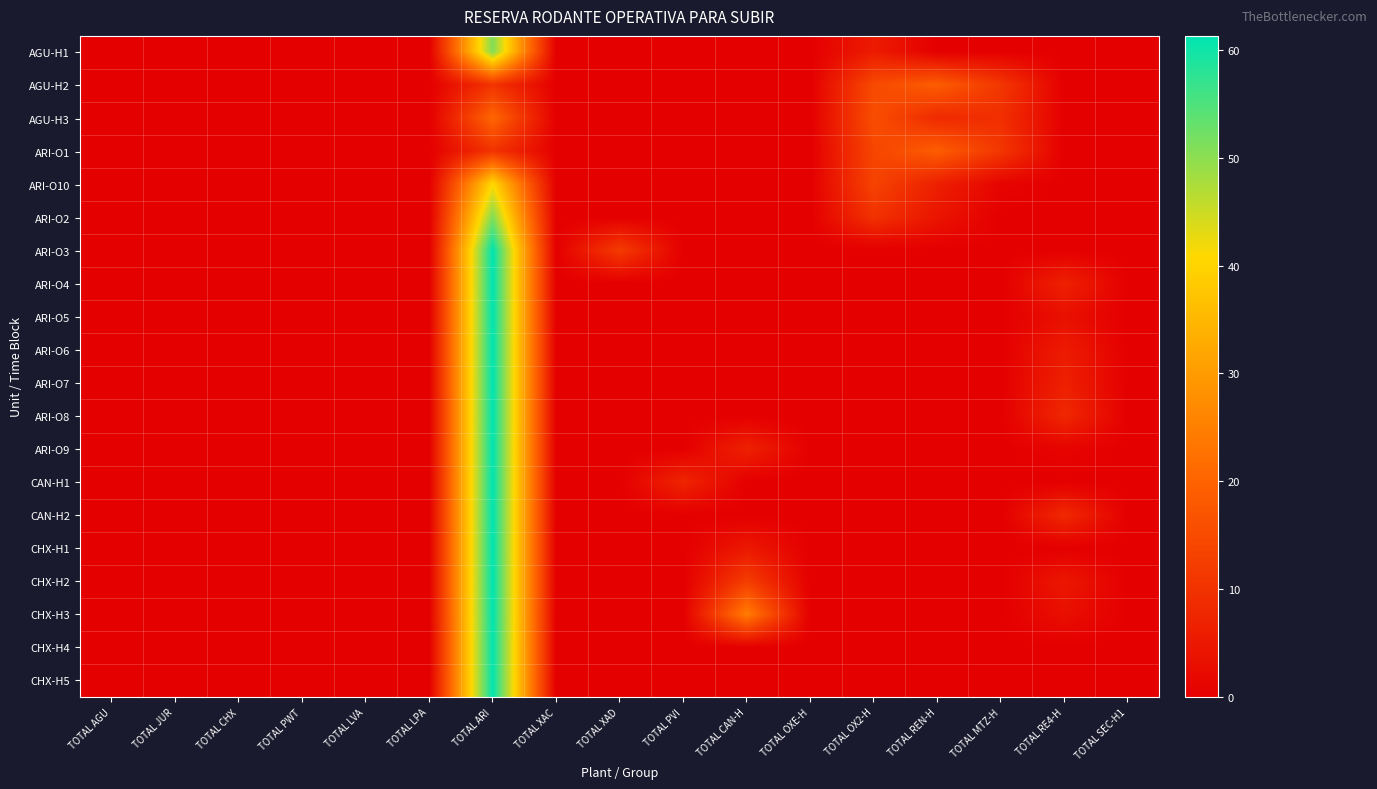

Reading left to right, list all the values displayed in this chart.

AGU-H1: TOTAL AGU=0.0	TOTAL JUR=0.0	TOTAL CHX=0.0	TOTAL PWT=0.0	TOTAL LVA=0.0	TOTAL LPA=0.0	TOTAL ARI=51.0	TOTAL XAC=0.0	TOTAL XAD=0.0	TOTAL PVI=0.0	TOTAL CAN-H=0.0	TOTAL OXE-H=0.0	TOTAL OX2-H=5.5	TOTAL REN-H=0.0	TOTAL MTZ-H=0.0	TOTAL RE4-H=0.0	TOTAL SEC-H1=0.0
AGU-H2: TOTAL AGU=0.0	TOTAL JUR=0.0	TOTAL CHX=0.0	TOTAL PWT=0.0	TOTAL LVA=0.0	TOTAL LPA=0.0	TOTAL ARI=10.3	TOTAL XAC=0.0	TOTAL XAD=0.0	TOTAL PVI=0.0	TOTAL CAN-H=0.0	TOTAL OXE-H=0.0	TOTAL OX2-H=14.9	TOTAL REN-H=18.7	TOTAL MTZ-H=11.0	TOTAL RE4-H=0.0	TOTAL SEC-H1=0.0
AGU-H3: TOTAL AGU=0.0	TOTAL JUR=0.0	TOTAL CHX=0.0	TOTAL PWT=0.0	TOTAL LVA=0.0	TOTAL LPA=0.0	TOTAL ARI=20.6	TOTAL XAC=0.0	TOTAL XAD=0.0	TOTAL PVI=0.0	TOTAL CAN-H=0.0	TOTAL OXE-H=0.0	TOTAL OX2-H=15.7	TOTAL REN-H=8.3	TOTAL MTZ-H=9.5	TOTAL RE4-H=0.0	TOTAL SEC-H1=0.0
ARI-O1: TOTAL AGU=0.0	TOTAL JUR=0.0	TOTAL CHX=0.0	TOTAL PWT=0.0	TOTAL LVA=0.0	TOTAL LPA=0.0	TOTAL ARI=10.3	TOTAL XAC=0.0	TOTAL XAD=0.0	TOTAL PVI=0.0	TOTAL CAN-H=0.0	TOTAL OXE-H=0.0	TOTAL OX2-H=14.0	TOTAL REN-H=18.7	TOTAL MTZ-H=11.0	TOTAL RE4-H=0.0	TOTAL SEC-H1=0.0
ARI-O10: TOTAL AGU=0.0	TOTAL JUR=0.0	TOTAL CHX=0.0	TOTAL PWT=0.0	TOTAL LVA=0.0	TOTAL LPA=0.0	TOTAL ARI=40.7	TOTAL XAC=0.0	TOTAL XAD=0.0	TOTAL PVI=0.0	TOTAL CAN-H=0.0	TOTAL OXE-H=0.0	TOTAL OX2-H=13.6	TOTAL REN-H=6.3	TOTAL MTZ-H=1.0	TOTAL RE4-H=0.0	TOTAL SEC-H1=0.0
ARI-O2: TOTAL AGU=0.0	TOTAL JUR=0.0	TOTAL CHX=0.0	TOTAL PWT=0.0	TOTAL LVA=0.0	TOTAL LPA=0.0	TOTAL ARI=51.0	TOTAL XAC=0.0	TOTAL XAD=0.0	TOTAL PVI=0.0	TOTAL CAN-H=0.0	TOTAL OXE-H=0.0	TOTAL OX2-H=10.1	TOTAL REN-H=4.2	TOTAL MTZ-H=0.0	TOTAL RE4-H=0.0	TOTAL SEC-H1=0.0
ARI-O3: TOTAL AGU=0.0	TOTAL JUR=0.0	TOTAL CHX=0.0	TOTAL PWT=0.0	TOTAL LVA=0.0	TOTAL LPA=0.0	TOTAL ARI=61.3	TOTAL XAC=0.0	TOTAL XAD=12.0	TOTAL PVI=0.0	TOTAL CAN-H=0.0	TOTAL OXE-H=0.0	TOTAL OX2-H=0.0	TOTAL REN-H=0.0	TOTAL MTZ-H=0.0	TOTAL RE4-H=0.0	TOTAL SEC-H1=0.0
ARI-O4: TOTAL AGU=0.0	TOTAL JUR=0.0	TOTAL CHX=0.0	TOTAL PWT=0.0	TOTAL LVA=0.0	TOTAL LPA=0.0	TOTAL ARI=61.3	TOTAL XAC=0.0	TOTAL XAD=0.0	TOTAL PVI=0.0	TOTAL CAN-H=0.0	TOTAL OXE-H=0.0	TOTAL OX2-H=0.0	TOTAL REN-H=0.0	TOTAL MTZ-H=0.0	TOTAL RE4-H=6.7	TOTAL SEC-H1=0.0
ARI-O5: TOTAL AGU=0.0	TOTAL JUR=0.0	TOTAL CHX=0.0	TOTAL PWT=0.0	TOTAL LVA=0.0	TOTAL LPA=0.0	TOTAL ARI=61.3	TOTAL XAC=0.0	TOTAL XAD=0.0	TOTAL PVI=0.0	TOTAL CAN-H=0.0	TOTAL OXE-H=0.0	TOTAL OX2-H=0.0	TOTAL REN-H=0.0	TOTAL MTZ-H=0.0	TOTAL RE4-H=3.1	TOTAL SEC-H1=0.0
ARI-O6: TOTAL AGU=0.0	TOTAL JUR=0.0	TOTAL CHX=0.0	TOTAL PWT=0.0	TOTAL LVA=0.0	TOTAL LPA=0.0	TOTAL ARI=61.3	TOTAL XAC=0.0	TOTAL XAD=0.0	TOTAL PVI=0.0	TOTAL CAN-H=0.0	TOTAL OXE-H=0.0	TOTAL OX2-H=0.0	TOTAL REN-H=0.0	TOTAL MTZ-H=0.0	TOTAL RE4-H=5.5	TOTAL SEC-H1=0.0
ARI-O7: TOTAL AGU=0.0	TOTAL JUR=0.0	TOTAL CHX=0.0	TOTAL PWT=0.0	TOTAL LVA=0.0	TOTAL LPA=0.0	TOTAL ARI=61.3	TOTAL XAC=0.0	TOTAL XAD=0.0	TOTAL PVI=0.0	TOTAL CAN-H=0.0	TOTAL OXE-H=0.0	TOTAL OX2-H=0.0	TOTAL REN-H=0.0	TOTAL MTZ-H=0.0	TOTAL RE4-H=6.5	TOTAL SEC-H1=0.0
ARI-O8: TOTAL AGU=0.0	TOTAL JUR=0.0	TOTAL CHX=0.0	TOTAL PWT=0.0	TOTAL LVA=0.0	TOTAL LPA=0.0	TOTAL ARI=61.3	TOTAL XAC=0.0	TOTAL XAD=0.0	TOTAL PVI=0.0	TOTAL CAN-H=0.0	TOTAL OXE-H=0.0	TOTAL OX2-H=0.0	TOTAL REN-H=0.0	TOTAL MTZ-H=0.0	TOTAL RE4-H=8.0	TOTAL SEC-H1=0.0
ARI-O9: TOTAL AGU=0.0	TOTAL JUR=0.0	TOTAL CHX=0.0	TOTAL PWT=0.0	TOTAL LVA=0.0	TOTAL LPA=0.0	TOTAL ARI=61.3	TOTAL XAC=0.0	TOTAL XAD=0.0	TOTAL PVI=0.0	TOTAL CAN-H=6.8	TOTAL OXE-H=0.0	TOTAL OX2-H=0.0	TOTAL REN-H=0.0	TOTAL MTZ-H=0.0	TOTAL RE4-H=1.0	TOTAL SEC-H1=0.0
CAN-H1: TOTAL AGU=0.0	TOTAL JUR=0.0	TOTAL CHX=0.0	TOTAL PWT=0.0	TOTAL LVA=0.0	TOTAL LPA=0.0	TOTAL ARI=61.3	TOTAL XAC=0.0	TOTAL XAD=0.0	TOTAL PVI=7.5	TOTAL CAN-H=0.0	TOTAL OXE-H=0.0	TOTAL OX2-H=0.0	TOTAL REN-H=0.0	TOTAL MTZ-H=0.0	TOTAL RE4-H=0.0	TOTAL SEC-H1=0.0
CAN-H2: TOTAL AGU=0.0	TOTAL JUR=0.0	TOTAL CHX=0.0	TOTAL PWT=0.0	TOTAL LVA=0.0	TOTAL LPA=0.0	TOTAL ARI=61.3	TOTAL XAC=0.0	TOTAL XAD=0.0	TOTAL PVI=0.0	TOTAL CAN-H=0.0	TOTAL OXE-H=0.0	TOTAL OX2-H=0.0	TOTAL REN-H=0.0	TOTAL MTZ-H=0.0	TOTAL RE4-H=8.3	TOTAL SEC-H1=0.0
CHX-H1: TOTAL AGU=0.0	TOTAL JUR=0.0	TOTAL CHX=0.0	TOTAL PWT=0.0	TOTAL LVA=0.0	TOTAL LPA=0.0	TOTAL ARI=61.3	TOTAL XAC=0.0	TOTAL XAD=0.0	TOTAL PVI=0.0	TOTAL CAN-H=4.9	TOTAL OXE-H=0.0	TOTAL OX2-H=0.0	TOTAL REN-H=0.0	TOTAL MTZ-H=0.0	TOTAL RE4-H=0.0	TOTAL SEC-H1=0.0
CHX-H2: TOTAL AGU=0.0	TOTAL JUR=0.0	TOTAL CHX=0.0	TOTAL PWT=0.0	TOTAL LVA=0.0	TOTAL LPA=0.0	TOTAL ARI=61.3	TOTAL XAC=0.0	TOTAL XAD=0.0	TOTAL PVI=0.0	TOTAL CAN-H=12.3	TOTAL OXE-H=0.0	TOTAL OX2-H=0.0	TOTAL REN-H=0.0	TOTAL MTZ-H=0.0	TOTAL RE4-H=4.7	TOTAL SEC-H1=0.0
CHX-H3: TOTAL AGU=0.0	TOTAL JUR=0.0	TOTAL CHX=0.0	TOTAL PWT=0.0	TOTAL LVA=0.0	TOTAL LPA=0.0	TOTAL ARI=61.3	TOTAL XAC=0.0	TOTAL XAD=0.0	TOTAL PVI=0.0	TOTAL CAN-H=24.6	TOTAL OXE-H=0.0	TOTAL OX2-H=0.0	TOTAL REN-H=0.0	TOTAL MTZ-H=0.0	TOTAL RE4-H=3.1	TOTAL SEC-H1=0.0
CHX-H4: TOTAL AGU=0.0	TOTAL JUR=0.0	TOTAL CHX=0.0	TOTAL PWT=0.0	TOTAL LVA=0.0	TOTAL LPA=0.0	TOTAL ARI=61.1	TOTAL XAC=0.0	TOTAL XAD=0.0	TOTAL PVI=0.0	TOTAL CAN-H=0.0	TOTAL OXE-H=0.0	TOTAL OX2-H=0.0	TOTAL REN-H=0.0	TOTAL MTZ-H=0.0	TOTAL RE4-H=0.0	TOTAL SEC-H1=0.0
CHX-H5: TOTAL AGU=0.0	TOTAL JUR=0.0	TOTAL CHX=0.0	TOTAL PWT=0.0	TOTAL LVA=0.0	TOTAL LPA=0.0	TOTAL ARI=61.1	TOTAL XAC=0.0	TOTAL XAD=0.0	TOTAL PVI=0.0	TOTAL CAN-H=0.0	TOTAL OXE-H=0.0	TOTAL OX2-H=0.0	TOTAL REN-H=0.0	TOTAL MTZ-H=0.0	TOTAL RE4-H=0.0	TOTAL SEC-H1=0.0